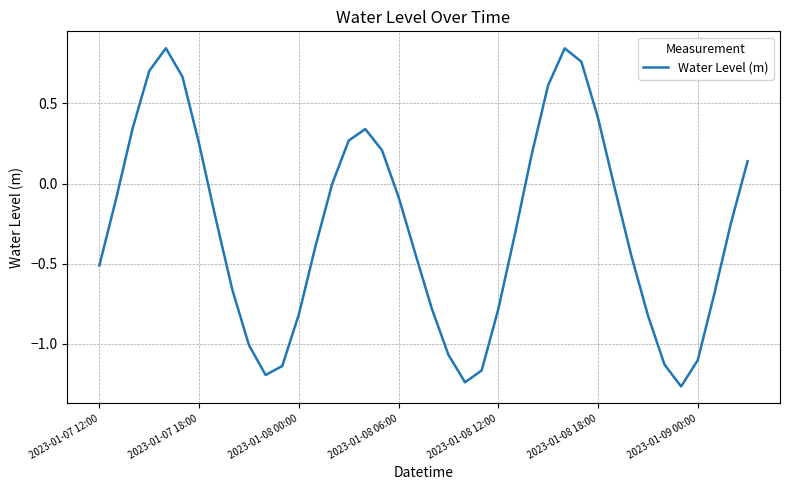

What is the difference between the maximum and minimum values?

2.1